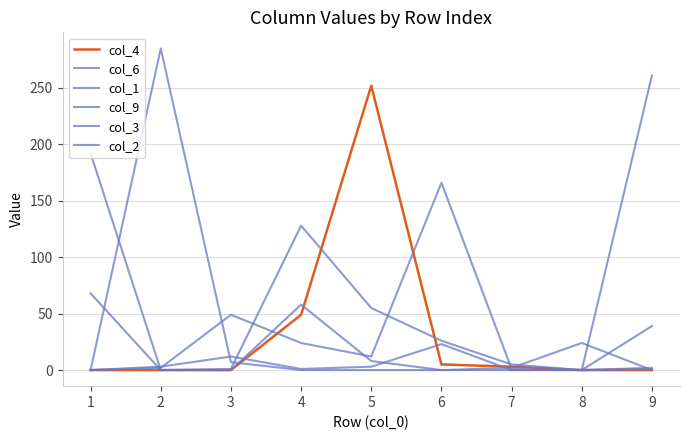

Where do col_4 and col_2 first cross each other?

3 and 4